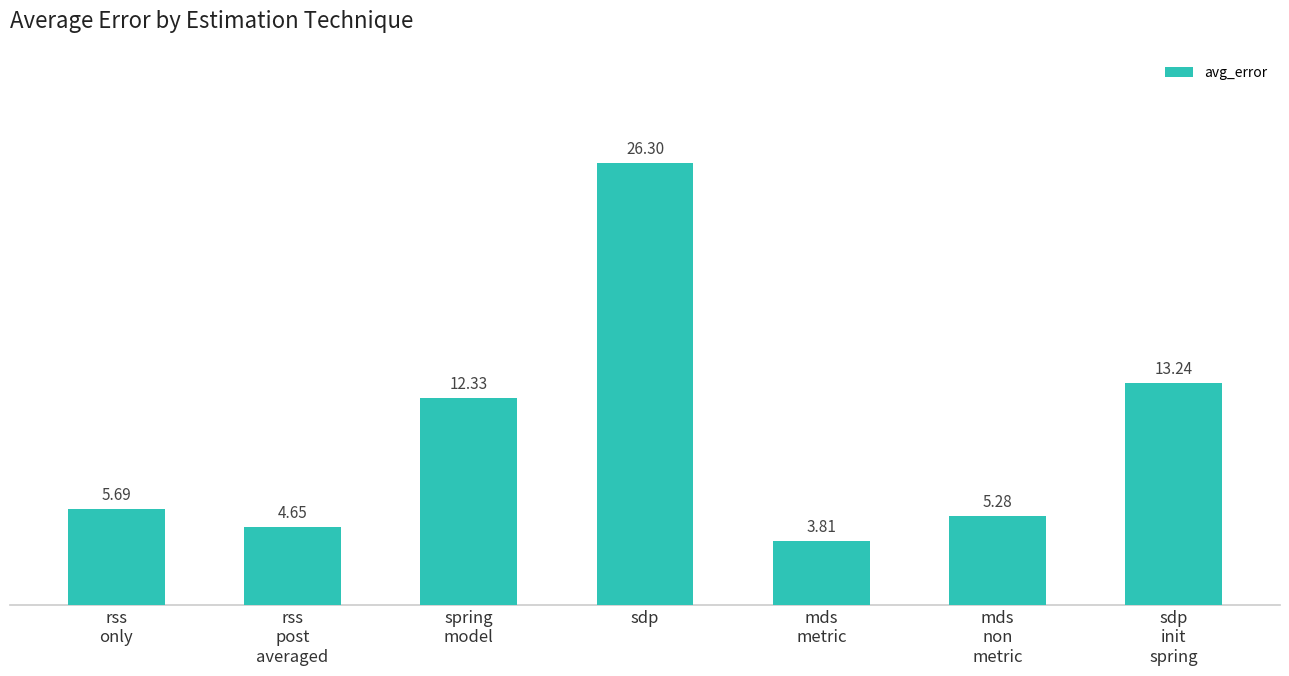

Are the bars grouped side by side (vs. stacked)?

No